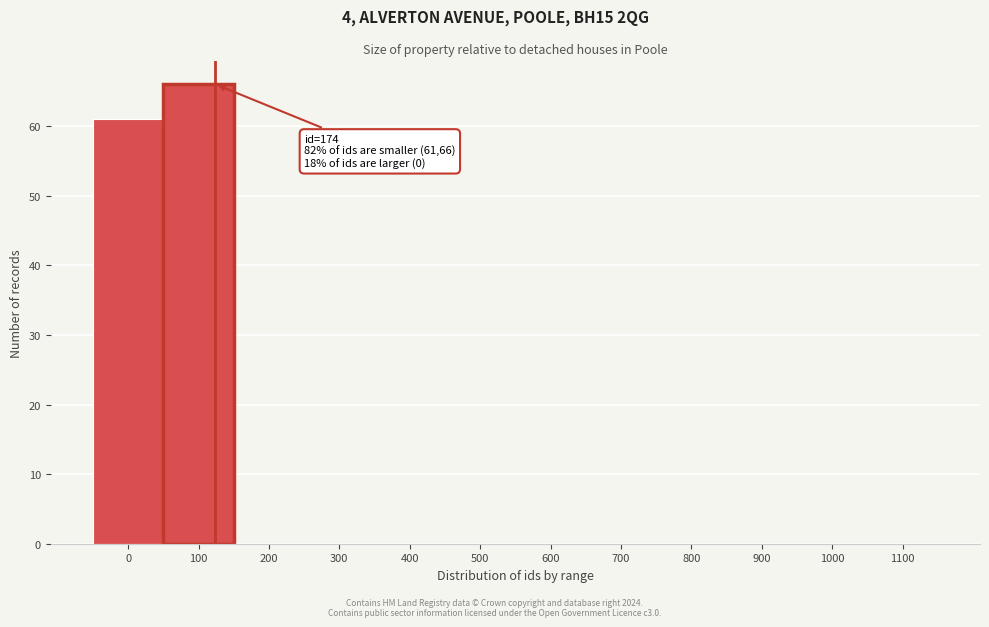

Reading left to right, list all the values displayed in this chart.

0=61	100=66	200=0	300=0	400=0	500=0	600=0	700=0	800=0	900=0	1000=0	1100=0